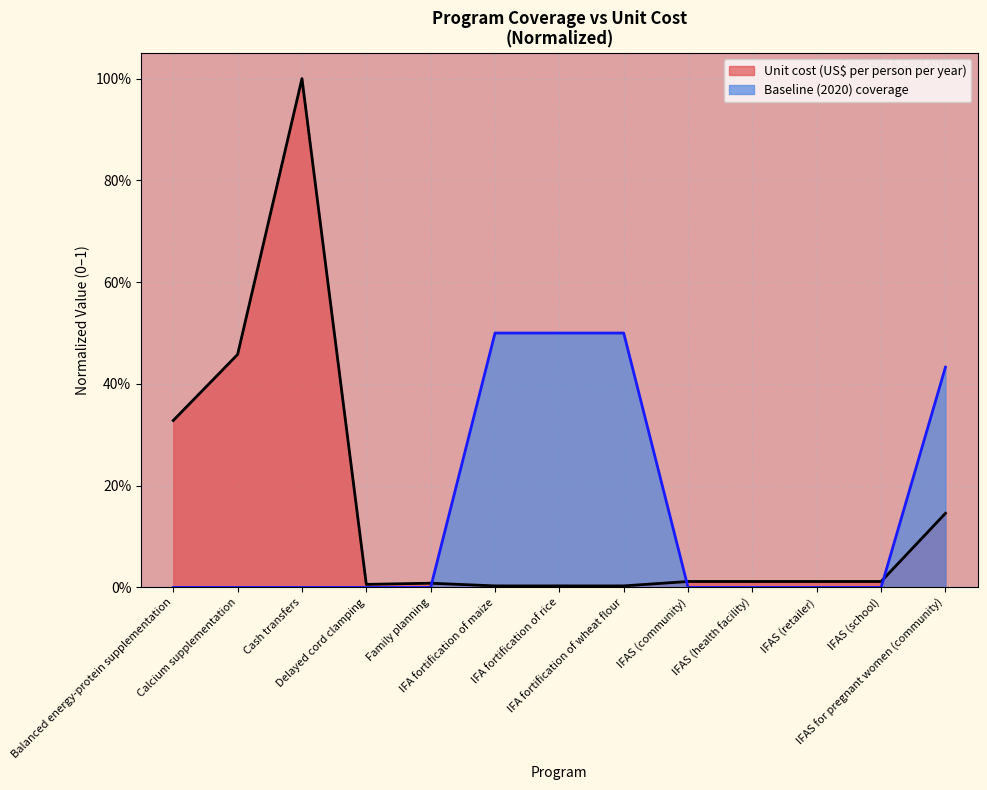

The value of Unit cost (US$ per person per year) at IFA fortification of maize is 0.0. True or false?

False